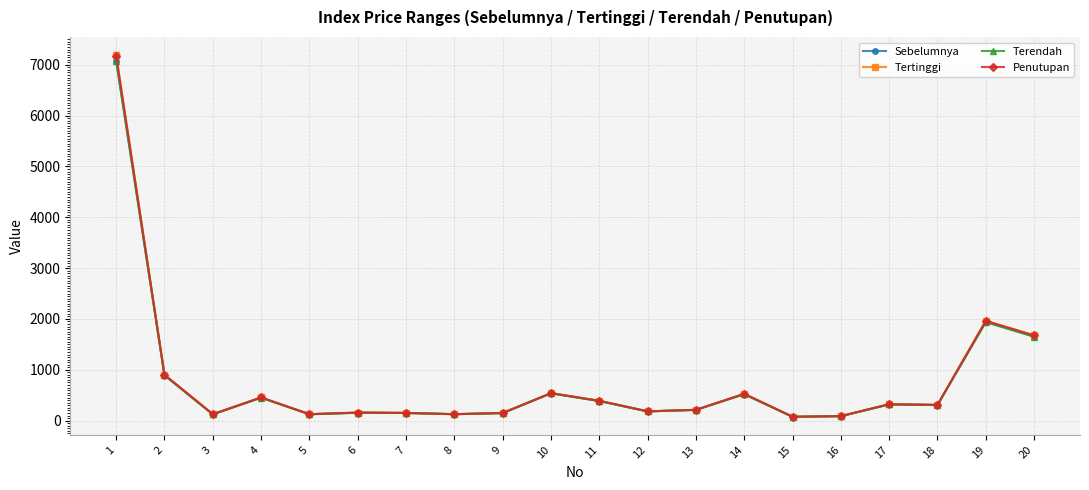

Is the value of Sebelumnya at 13 greater than the value of Penutupan at 4?

No